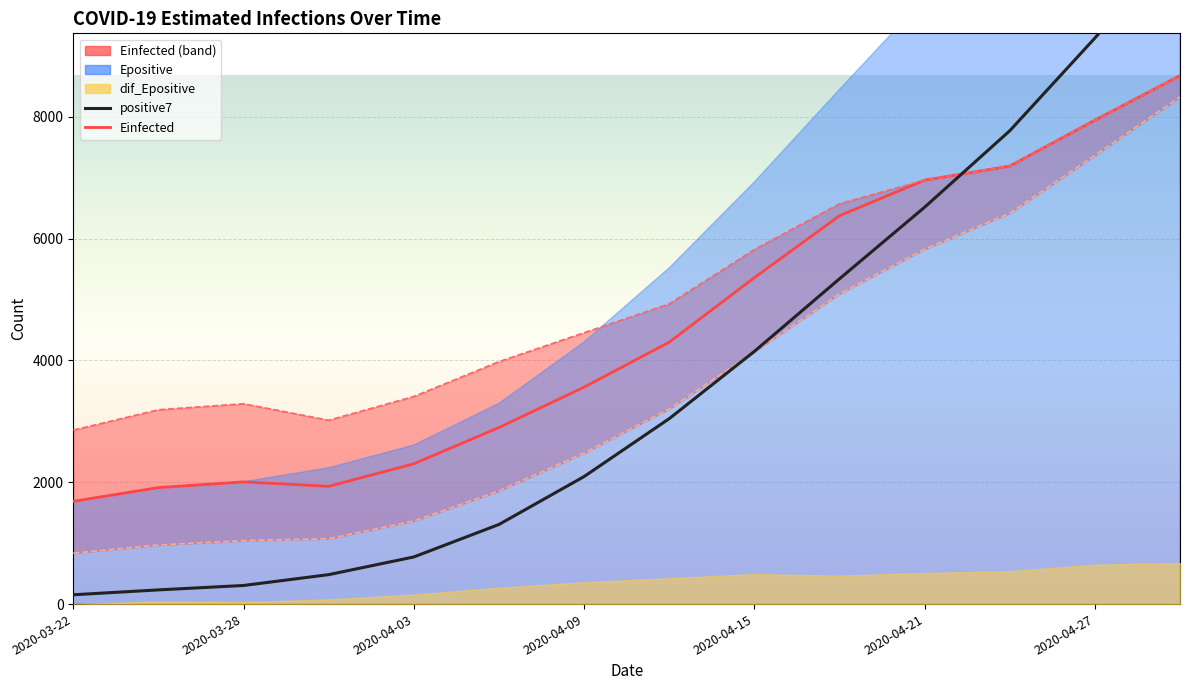

What is the spread (max minus min) of values at 2020-04-21?

2672.2